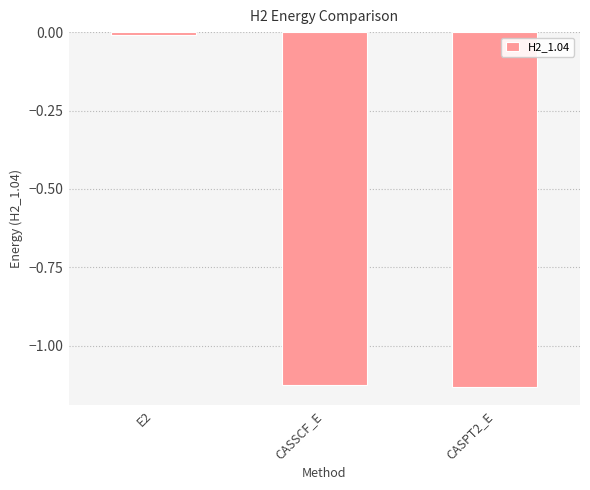

The value at E2 is -0.0. True or false?

True